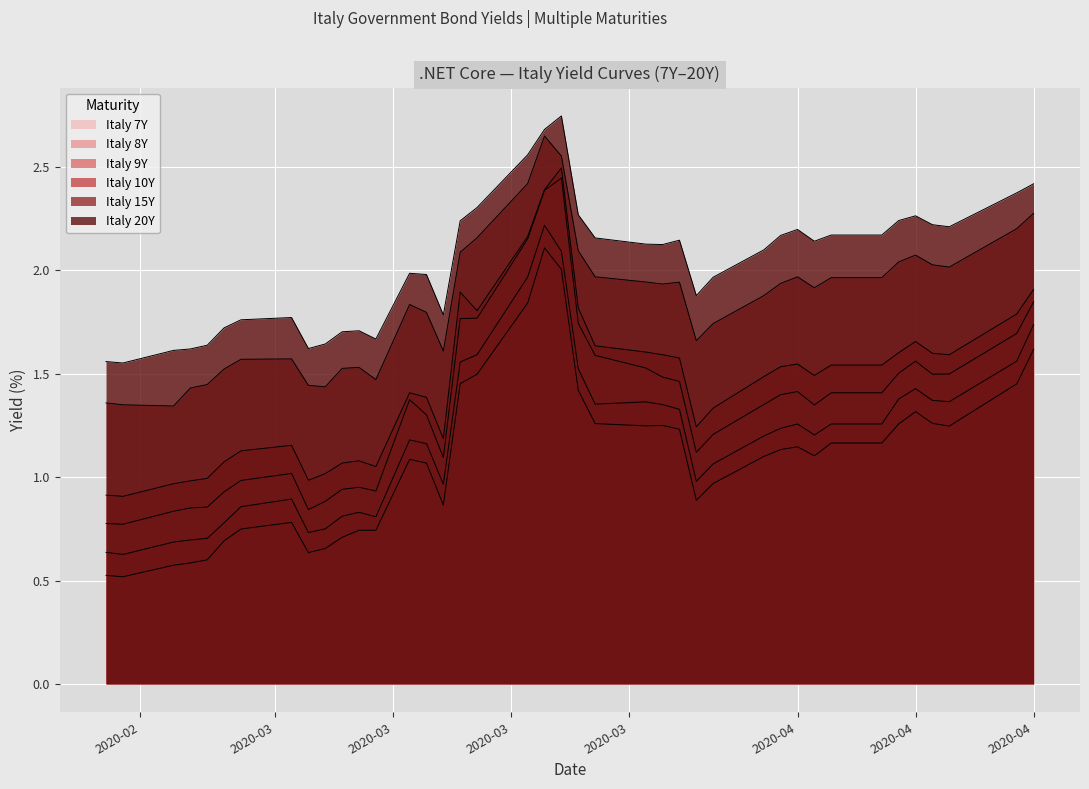

What is the maximum value shown in the chart?

2.7